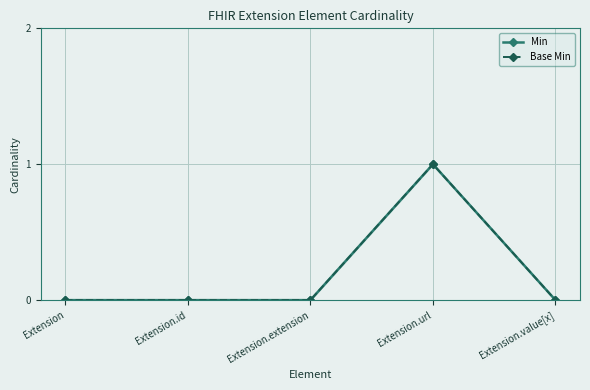

What position from the right is Extension?

5